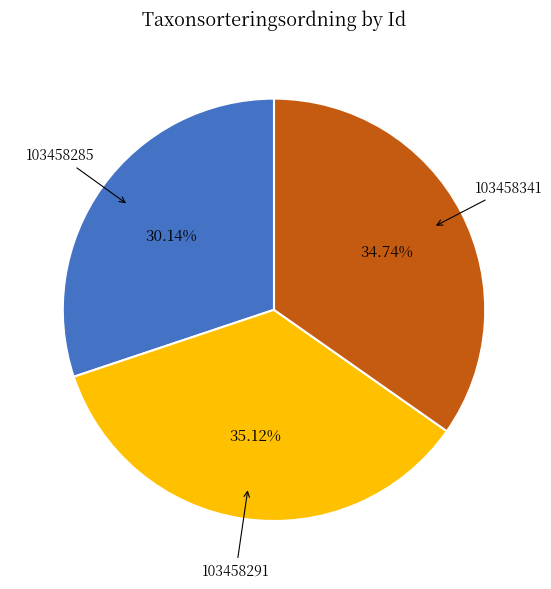

Is 103458291 the majority of the pie?

No